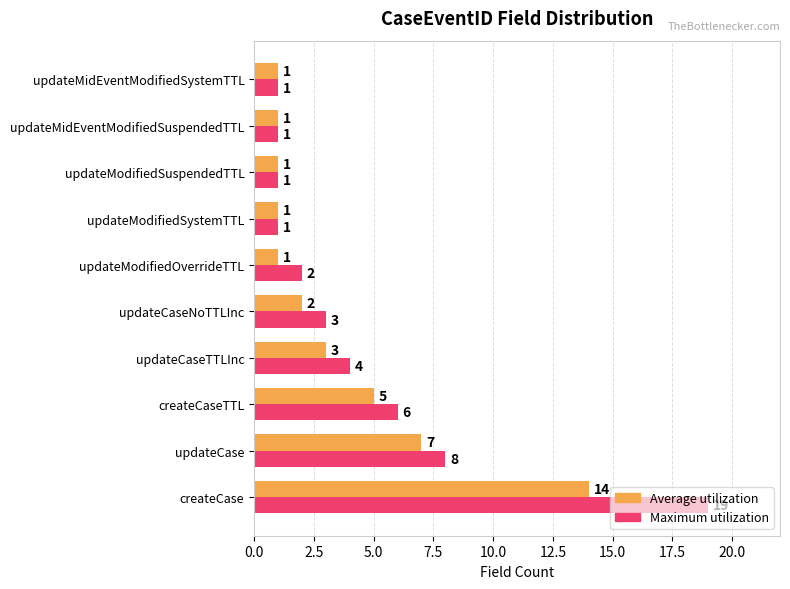

Rank the series by their average value, from lowest to highest.

Average utilization, Maximum utilization